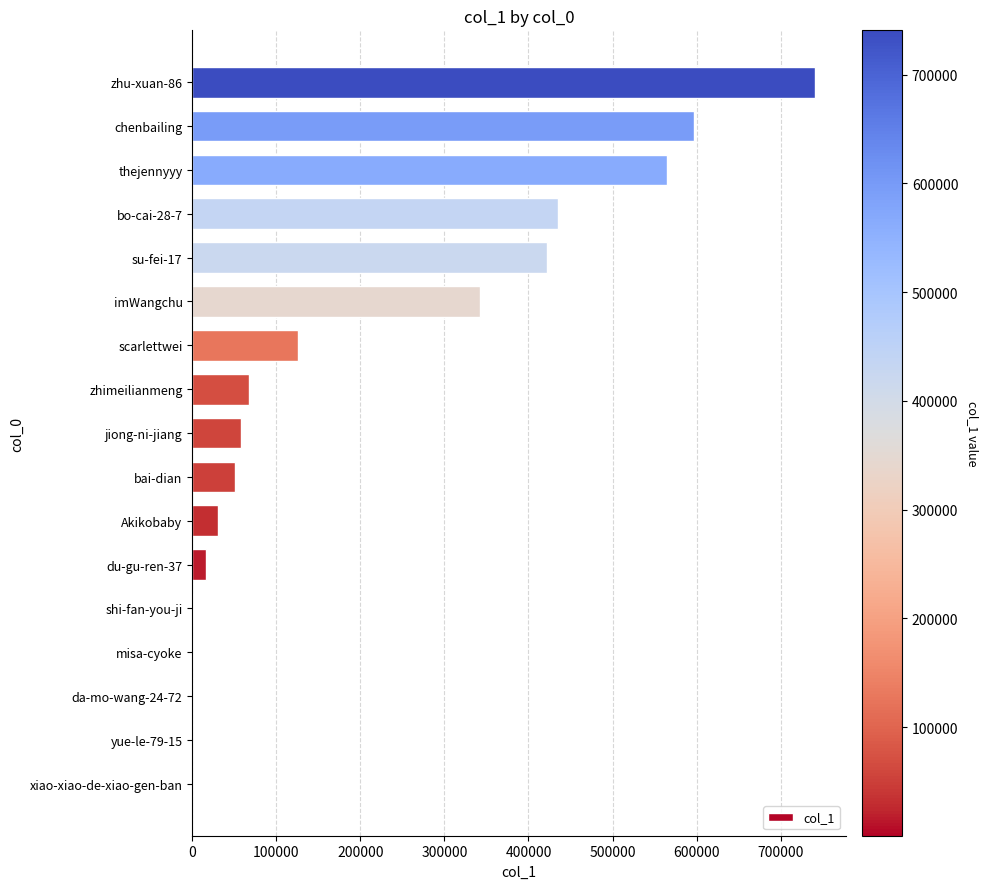

What is the sum of all values?

3453972